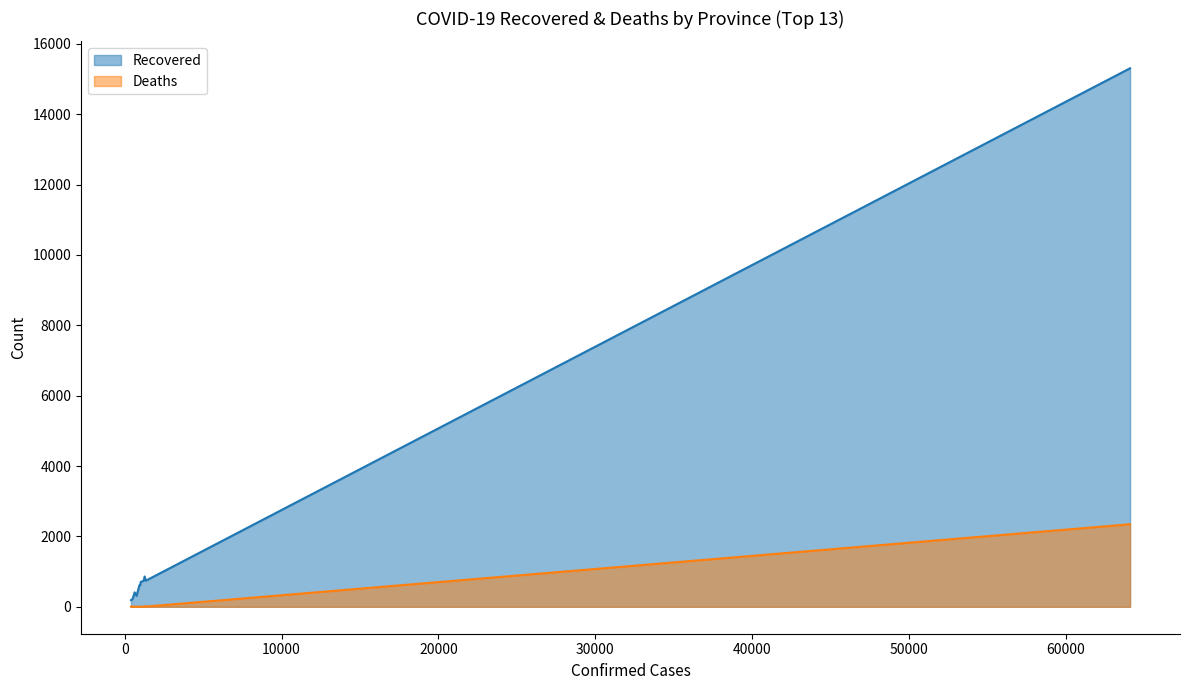

Is it true that Recovered equals 189 at Beijing?

True